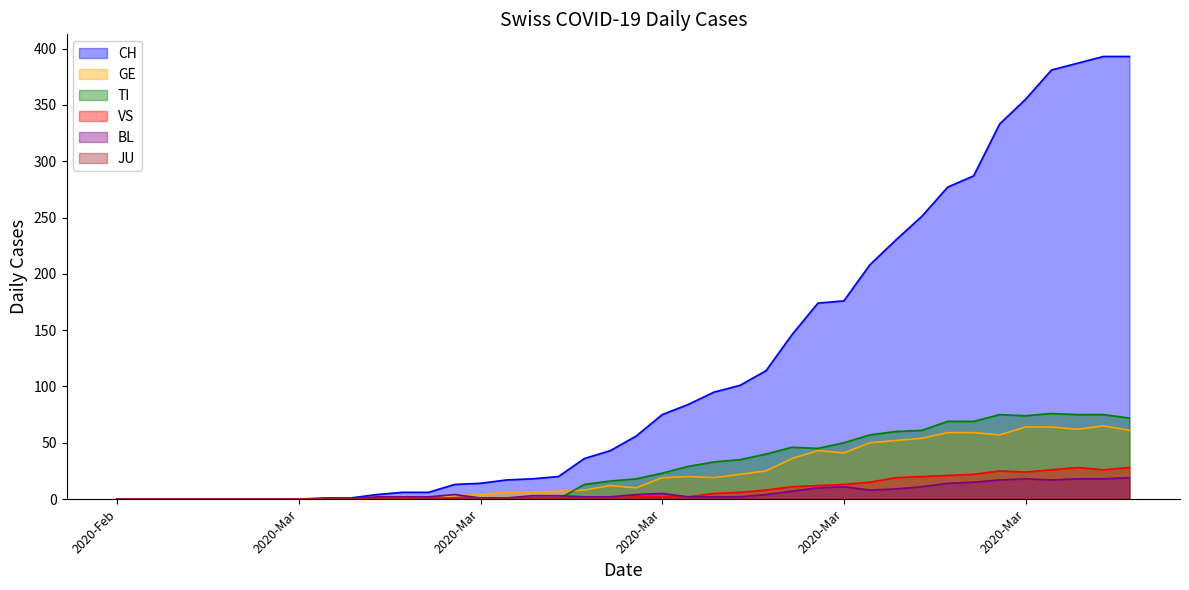

What is the sum of all BL values?

233